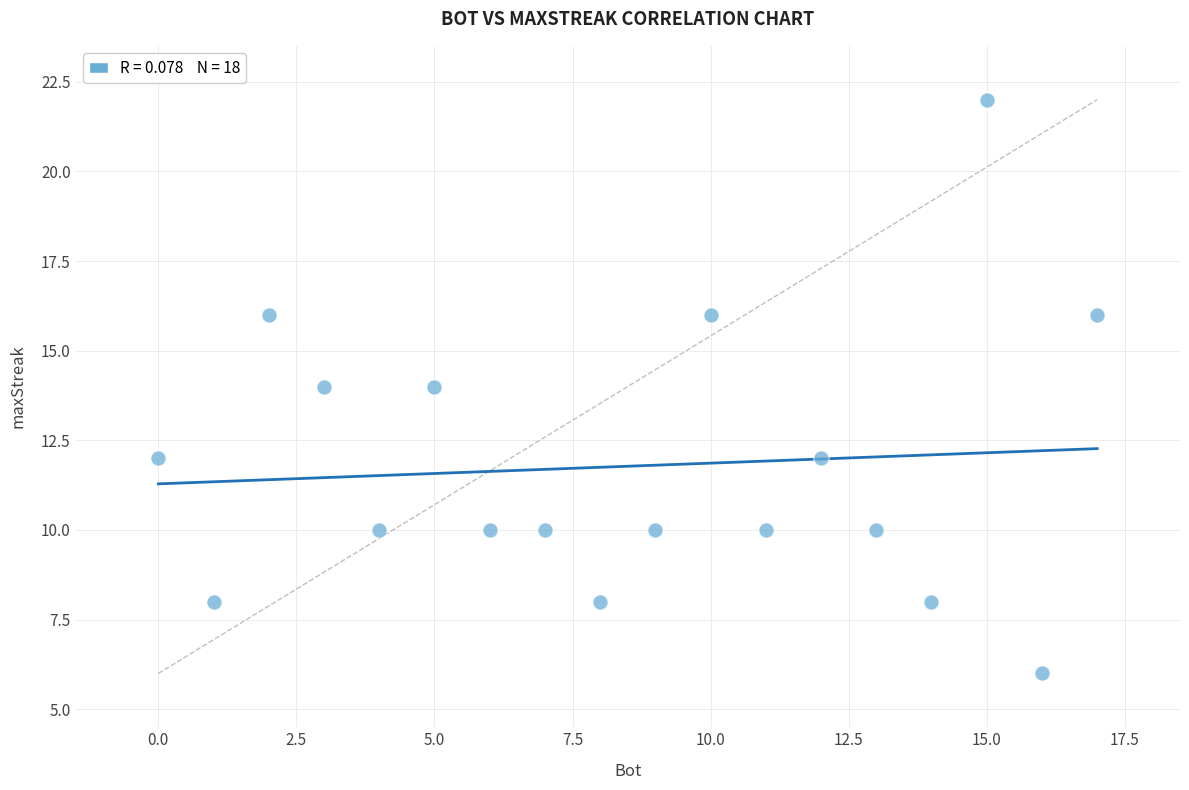

What is the range of X values (max minus min)?

17